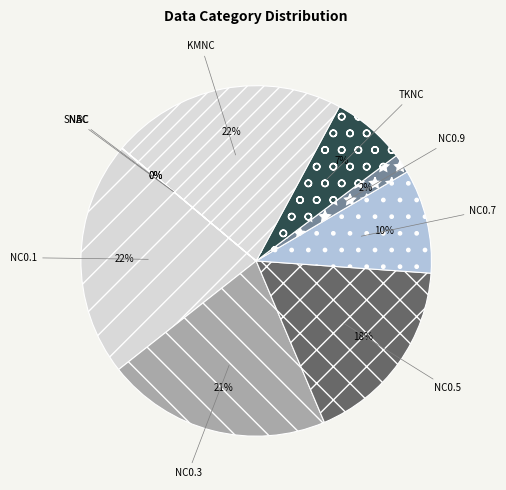

What percentage is the NC0.1 slice, to the nearest percent?

22%